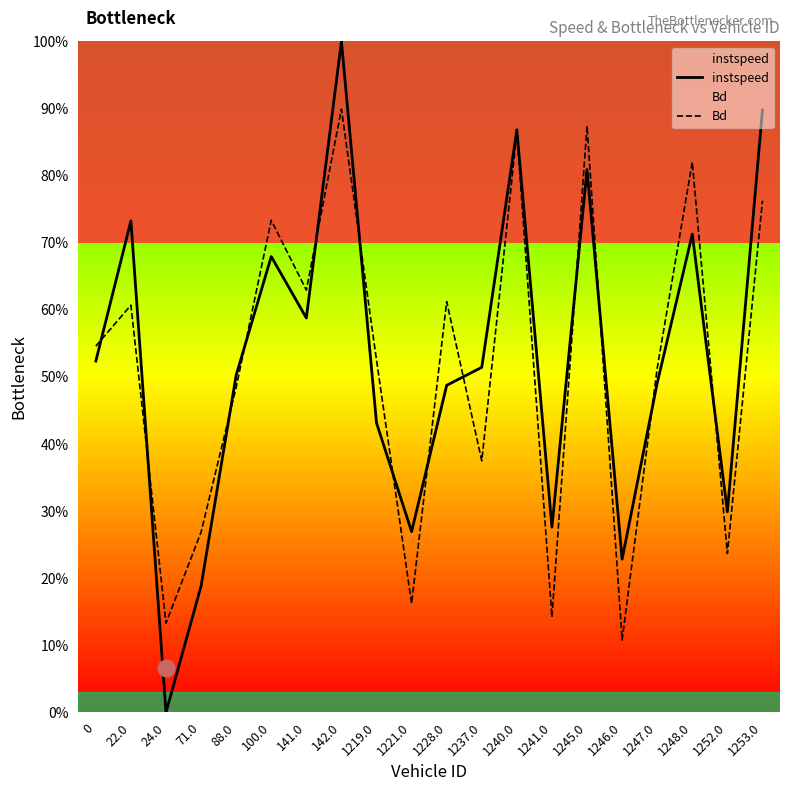

What position from the left is 1228.0?

11